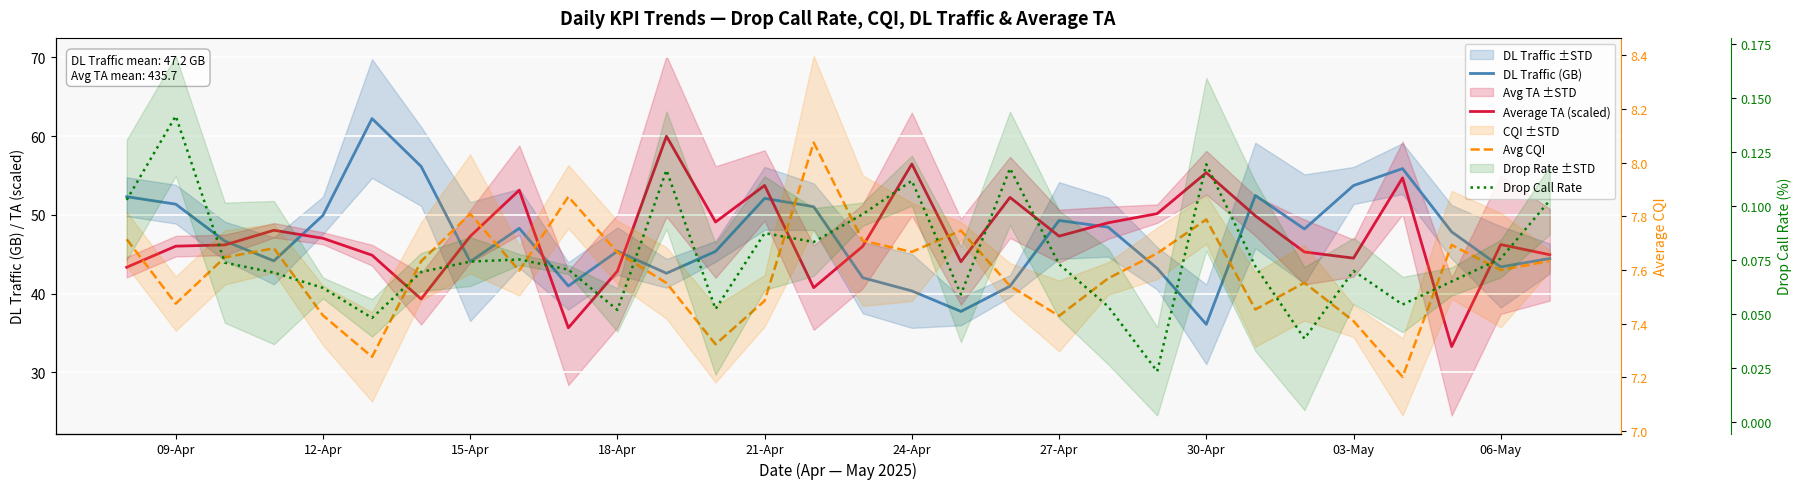

Reading right to left, extract all data points from this chart.

DL Traffic (GB): 44.5	43.4	47.8	55.9	53.7	48.2	52.5	36.1	43.2	48.4	49.3	40.9	37.7	40.3	42.0	51.0	52.1	45.4	42.6	45.4	41.0	48.3	44.1	56.2	62.2	49.9	44.2	46.7	51.4	52.3
Average TA (scaled): 44.9	46.2	33.3	54.7	44.5	45.3	49.9	55.4	50.2	49.0	47.3	52.2	44.0	56.5	46.0	40.8	53.7	49.1	60.0	42.9	35.7	53.1	47.3	39.3	44.9	47.0	48.0	46.2	46.0	43.3
Avg CQI: 7.6	7.6	7.7	7.2	7.4	7.6	7.5	7.8	7.7	7.6	7.4	7.5	7.7	7.7	7.7	8.1	7.5	7.3	7.6	7.7	7.9	7.6	7.8	7.6	7.3	7.4	7.7	7.6	7.5	7.7
Drop Call Rate: 0.1	0.1	0.1	0.1	0.1	0.0	0.1	0.1	0.0	0.1	0.1	0.1	0.1	0.1	0.1	0.1	0.1	0.1	0.1	0.1	0.1	0.1	0.1	0.1	0.0	0.1	0.1	0.1	0.1	0.1